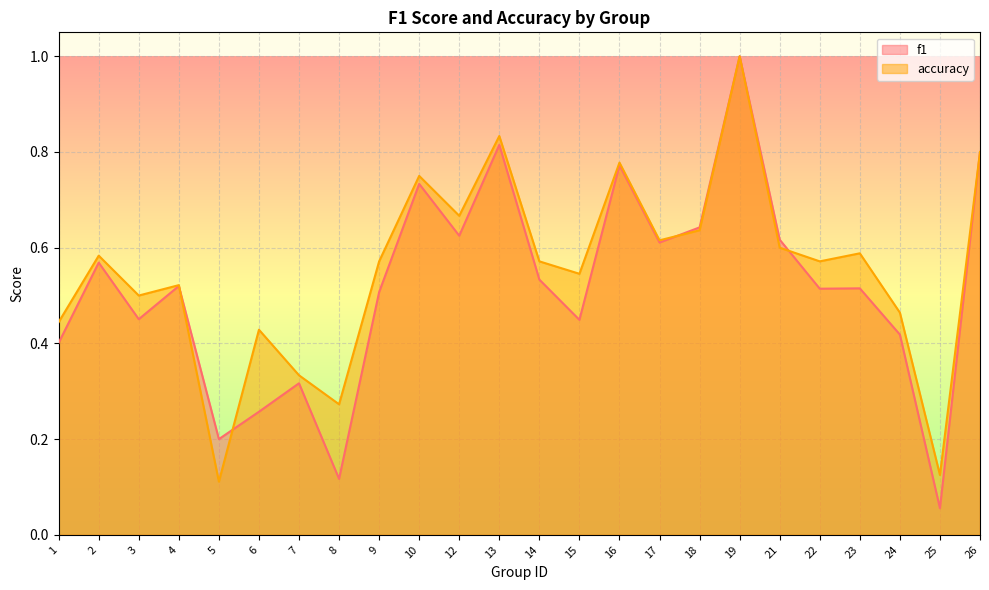

Reading left to right, extract all data points from this chart.

f1: 1=0.4	2=0.6	3=0.5	4=0.5	5=0.2	6=0.3	7=0.3	8=0.1	9=0.5	10=0.7	12=0.6	13=0.8	14=0.5	15=0.4	16=0.8	17=0.6	18=0.6	19=1.0	21=0.6	22=0.5	23=0.5	24=0.4	25=0.1	26=0.8
accuracy: 1=0.4	2=0.6	3=0.5	4=0.5	5=0.1	6=0.4	7=0.3	8=0.3	9=0.6	10=0.8	12=0.7	13=0.8	14=0.6	15=0.5	16=0.8	17=0.6	18=0.6	19=1.0	21=0.6	22=0.6	23=0.6	24=0.5	25=0.1	26=0.8